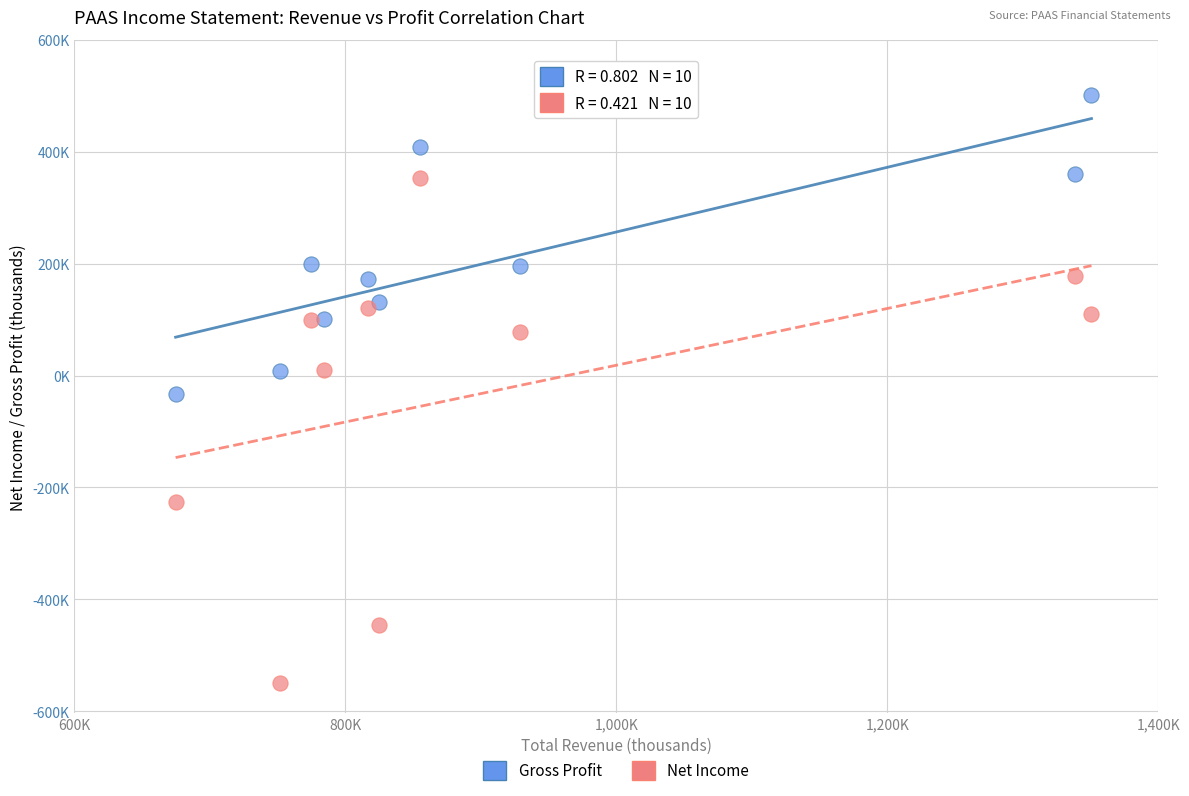

Which series has the largest Y range (max minus min)?

Net Income